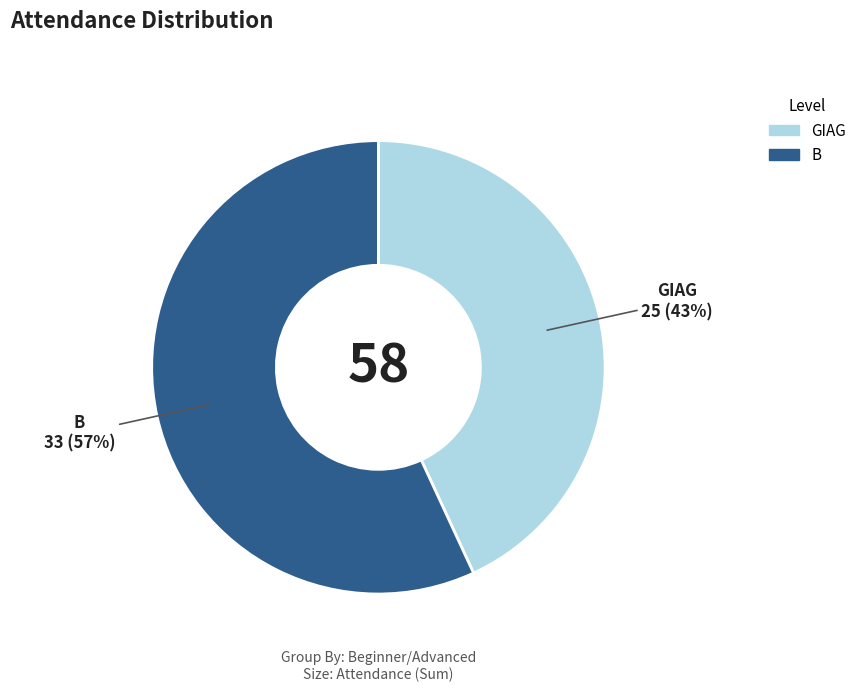

What is the smallest slice in the pie chart?

GIAG